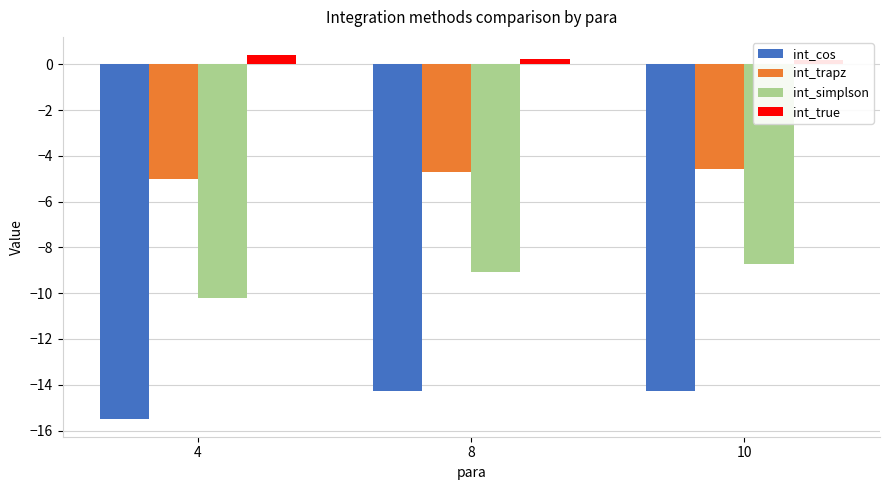

What is the average value of the int_true series?

0.3